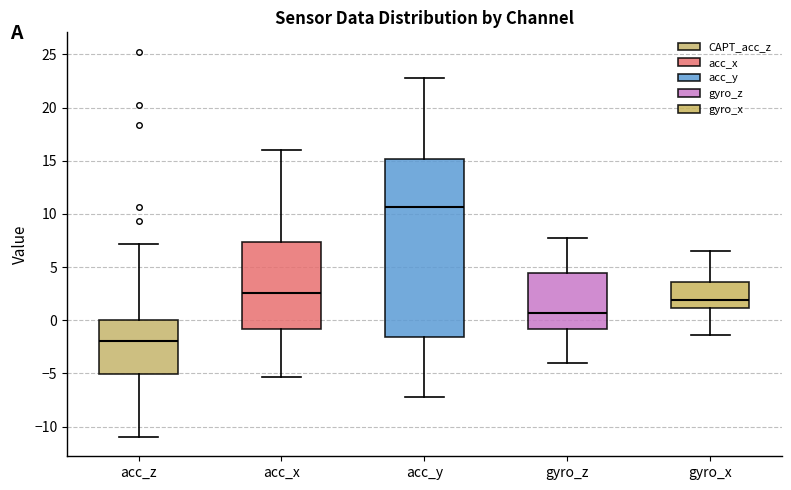

Reading left to right, read every box against the y-axis: the position of its median line, the range the box covers, and the ends of its whiskers. The values are not printed on the chart, so give them approximately, as read against the axis.

acc_z: median -2.0, box -5.0 to 0.0, whiskers -11.0 to 7.0
acc_x: median 2.5, box -1.0 to 7.5, whiskers -5.5 to 16.0
acc_y: median 10.5, box -1.5 to 15.0, whiskers -7.5 to 23.0
gyro_z: median 0.5, box -1.0 to 4.5, whiskers -4.0 to 8.0
gyro_x: median 2.0, box 1.0 to 3.5, whiskers -1.5 to 6.5